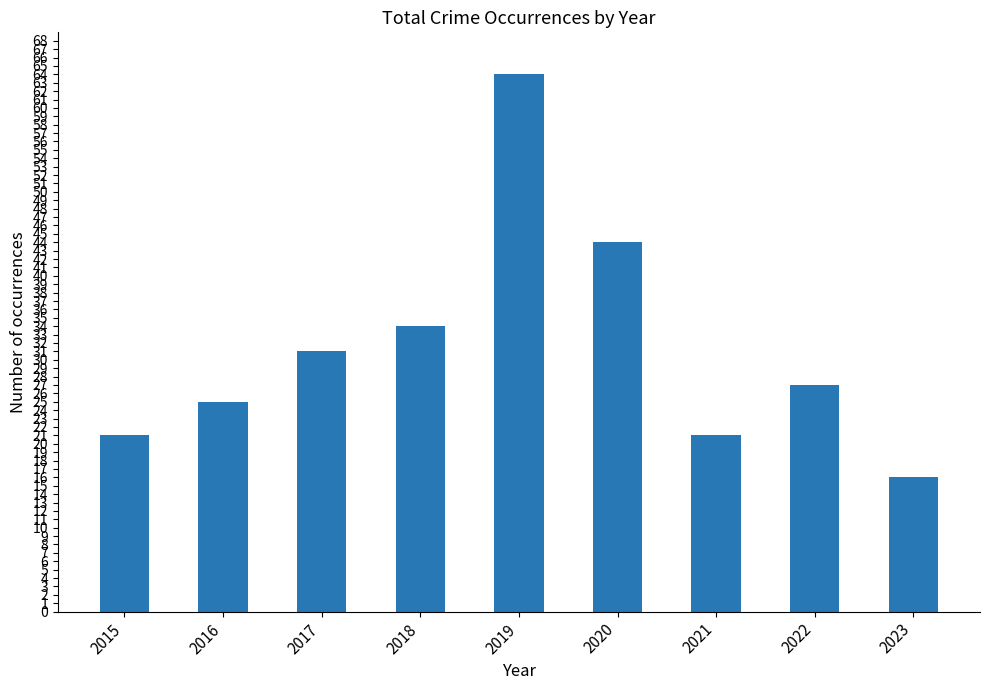

What is the average value?

31